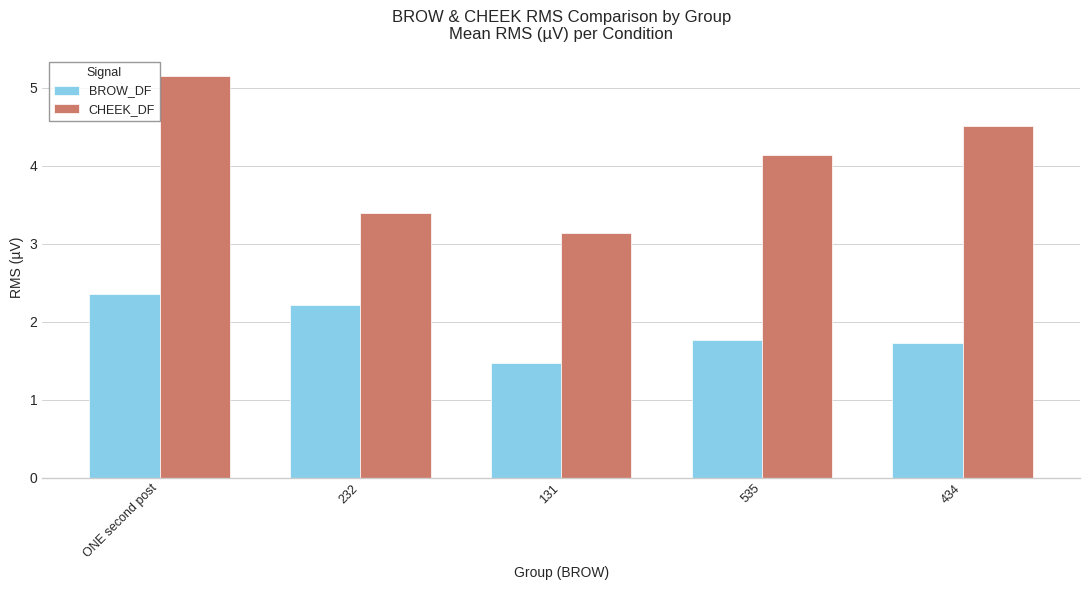

Does the chart contain stacked bars?

No